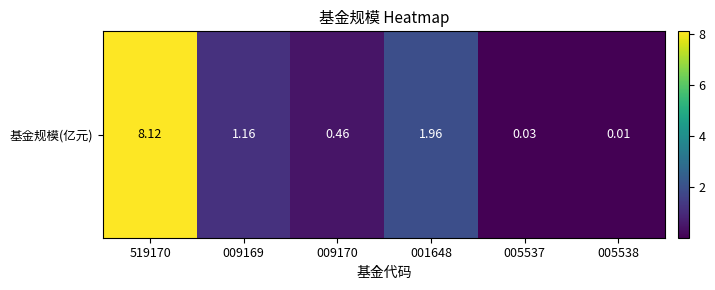

List the labels in order of value, largest first.

519170, 001648, 009169, 009170, 005537, 005538